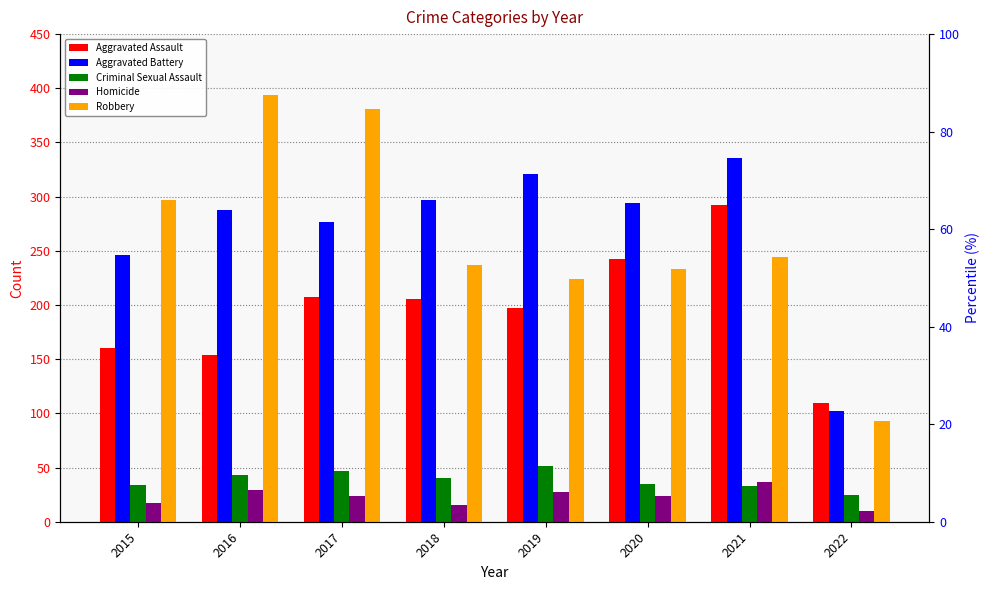

Are the bars grouped side by side (vs. stacked)?

Yes